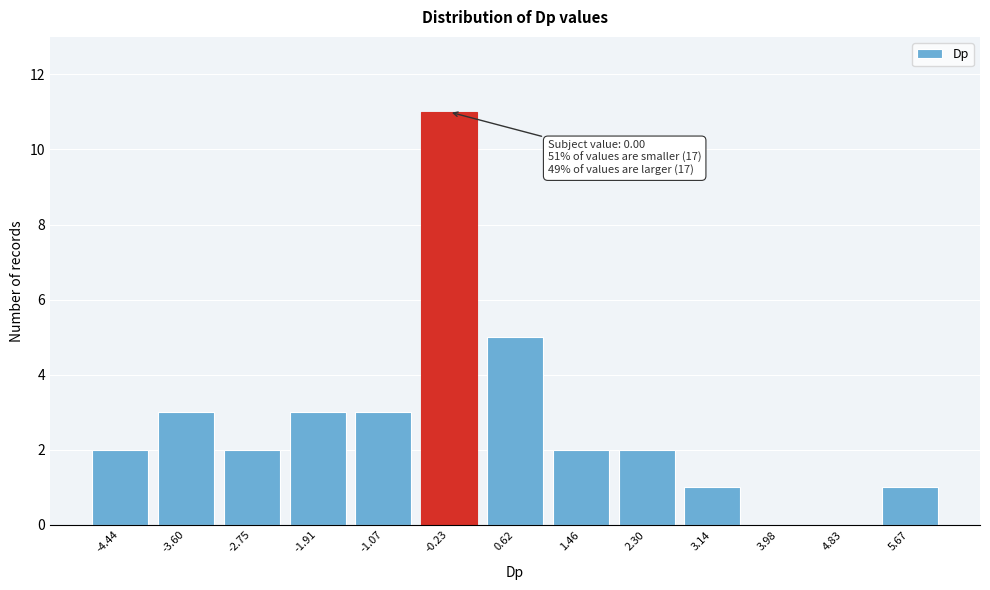

Reading left to right, transcribe all the data shown in this chart.

-4.44=2	-3.60=3	-2.75=2	-1.91=3	-1.07=3	-0.23=11	0.62=5	1.46=2	2.30=2	3.14=1	3.98=0	4.83=0	5.67=1